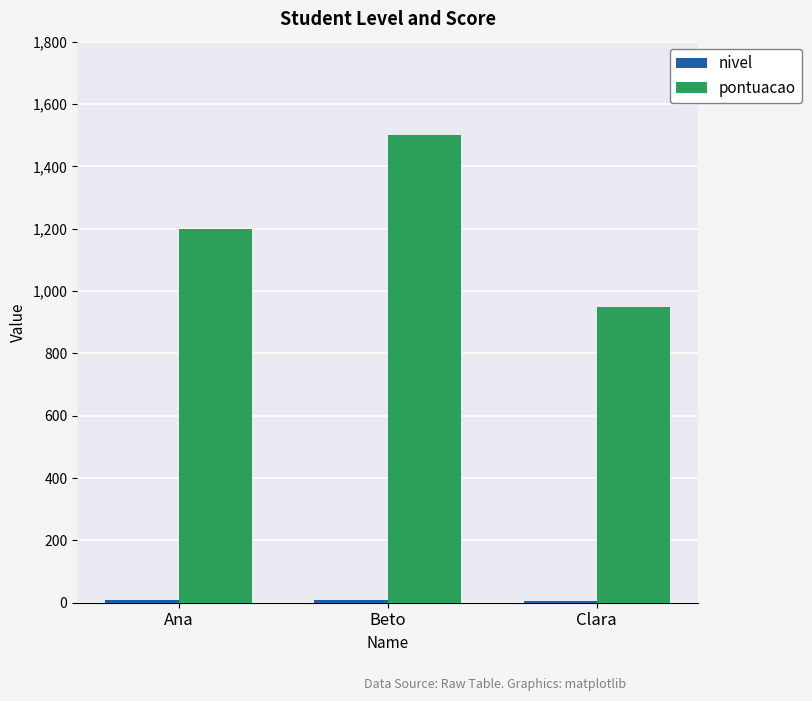

What is the average value of the pontuacao series?

1217.1